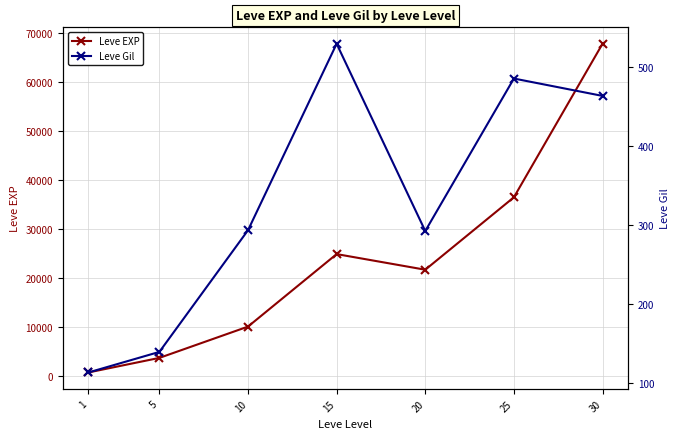

What is the minimum value shown in the chart?

113